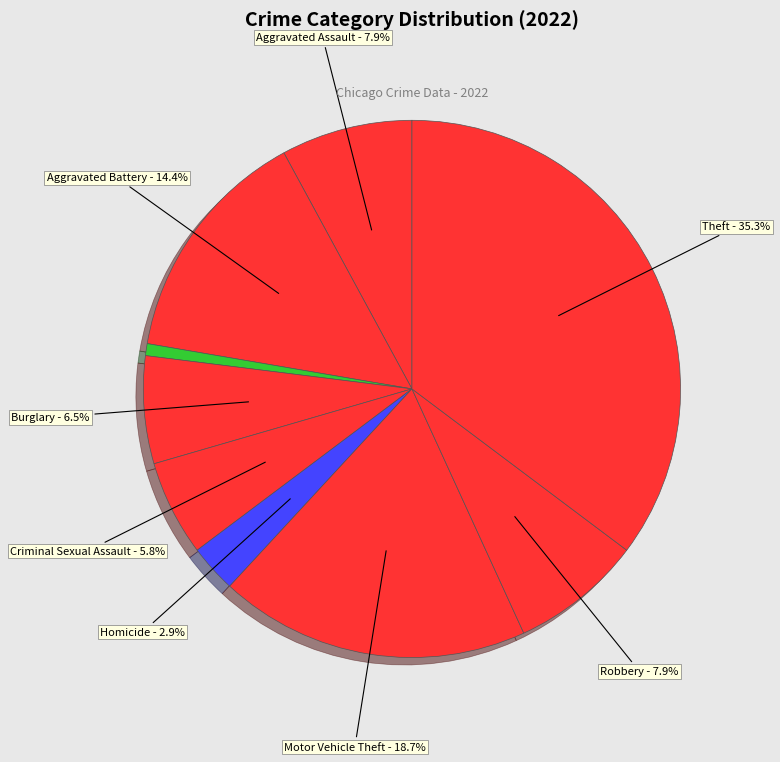

How many slices are in this pie chart?

9